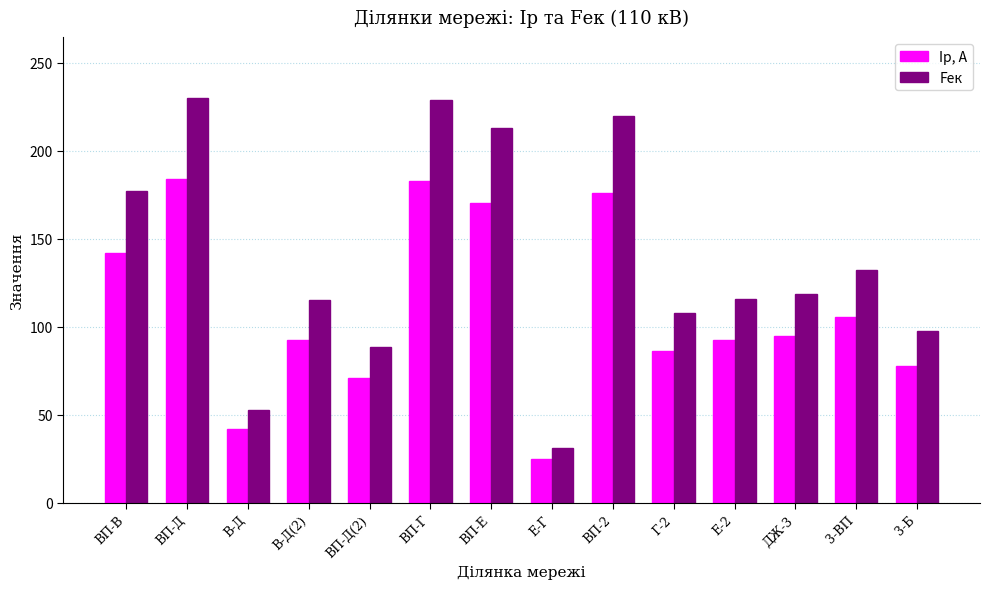

List the series in order of their peak value, lowest first.

Iр, А, Fек